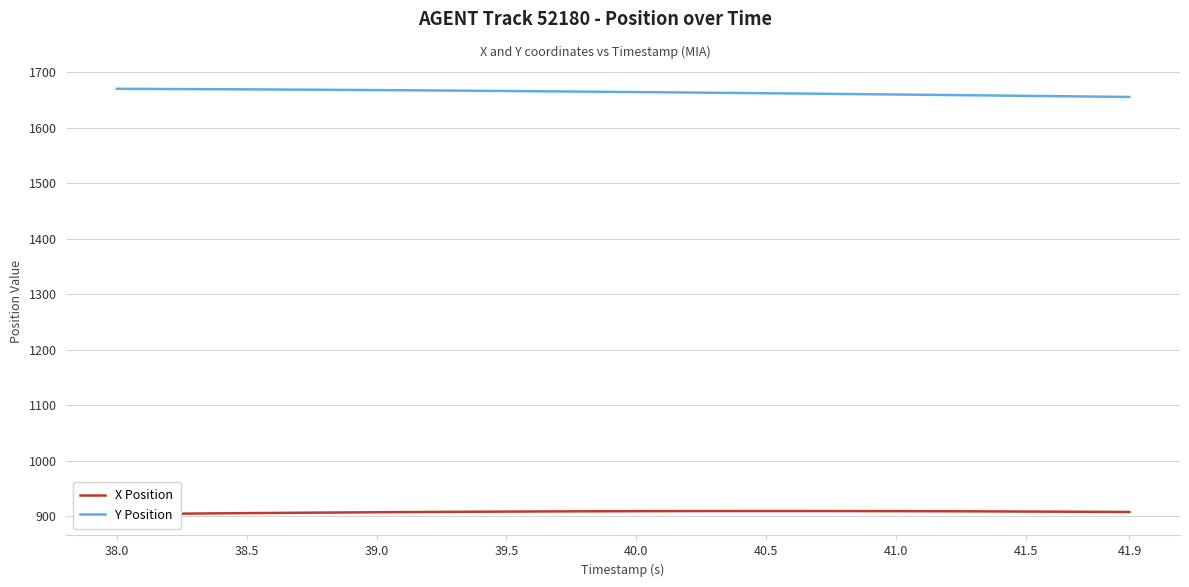

The value of Y Position at 41.9 is 1655.2. True or false?

True